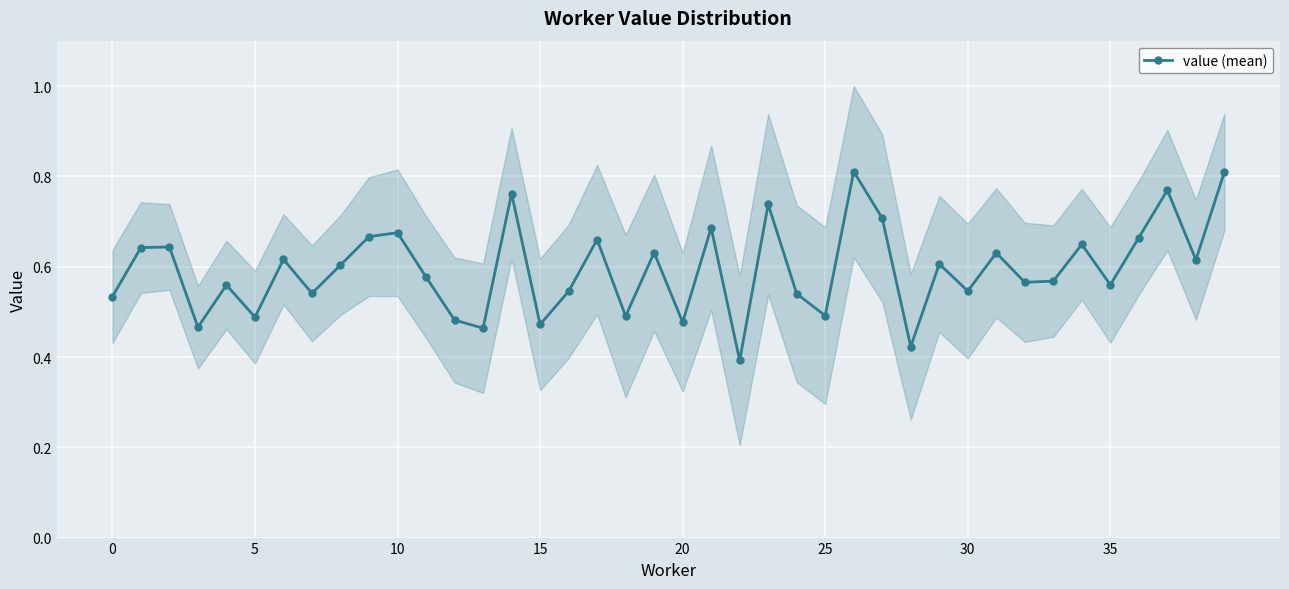

The value of value (mean) at 25 is 0.5. True or false?

True